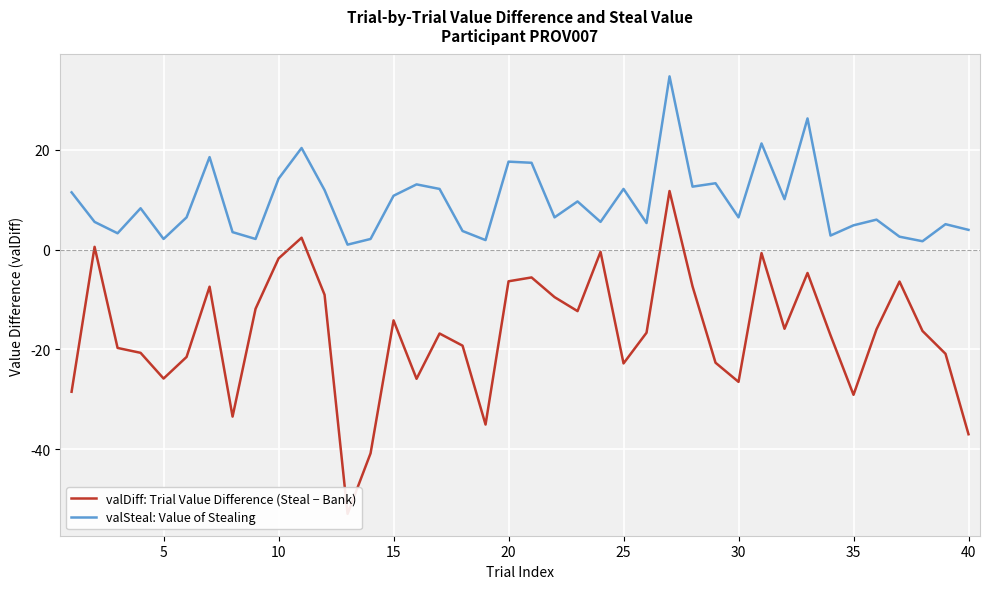

Is it true that valSteal: Value of Stealing equals 9.4 at 10?

False